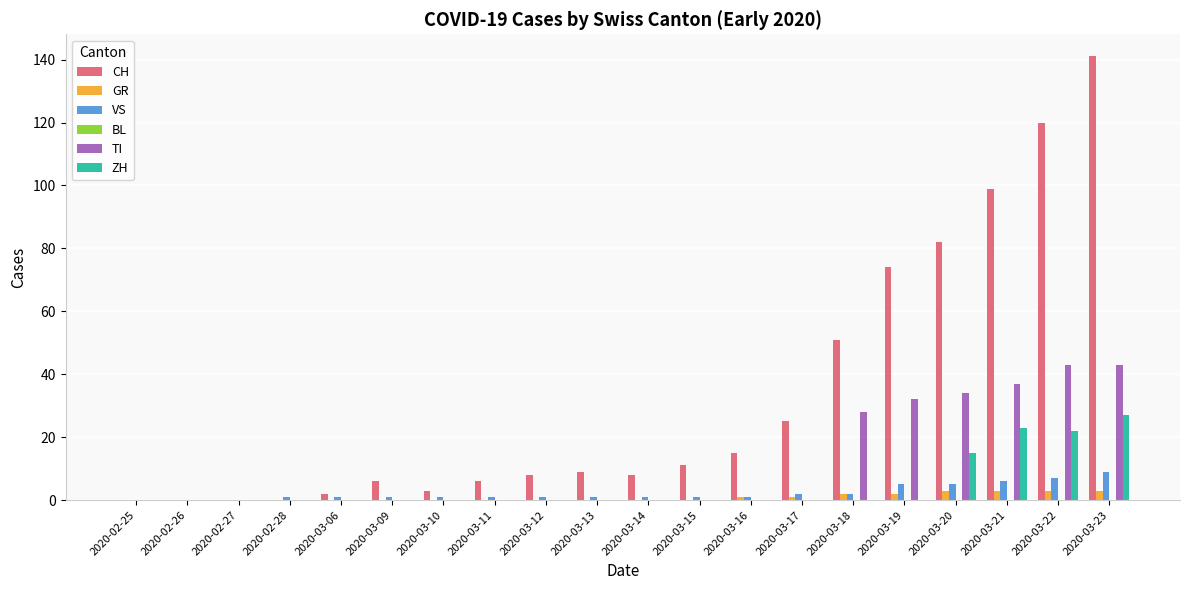

Between 2020-03-12 and 2020-03-20, which series saw the biggest shift?

CH